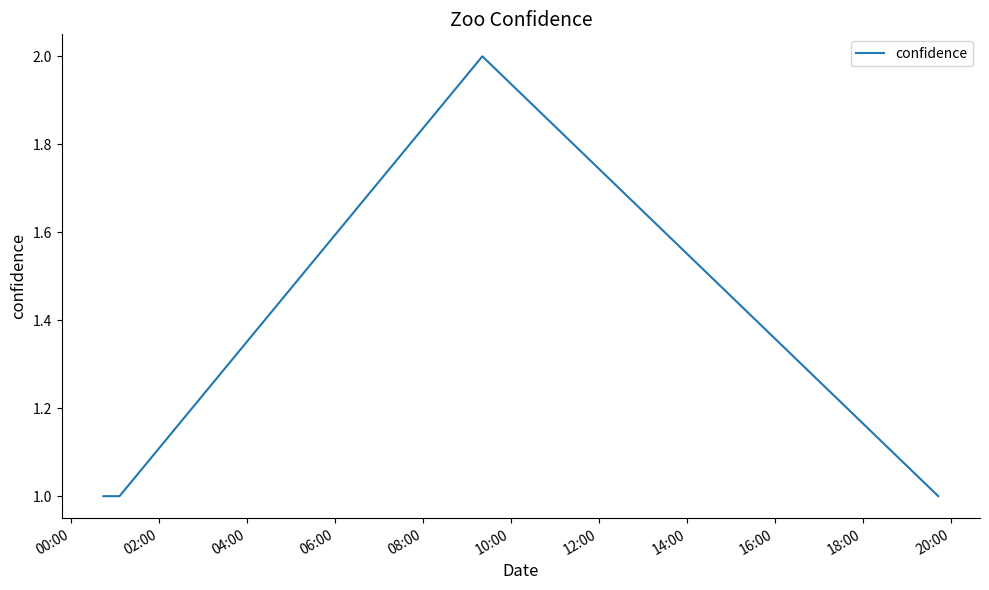

Count the number of data series in this chart.

1